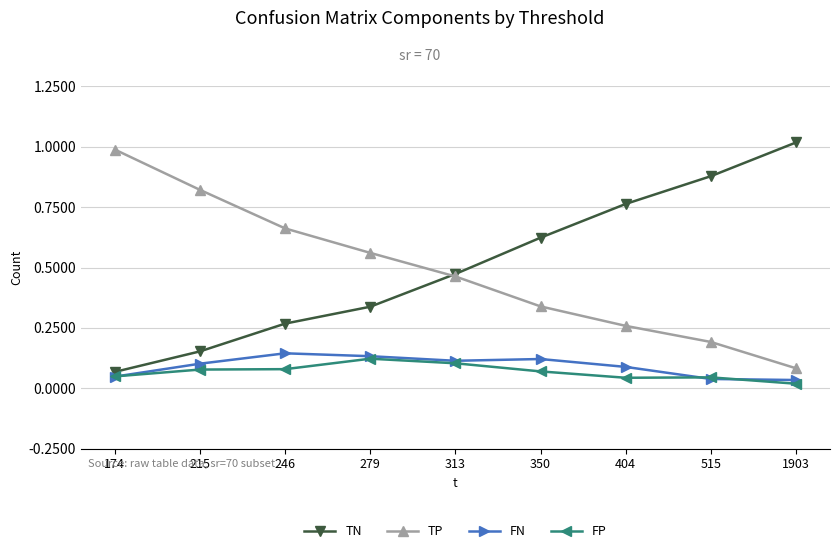

What is the difference between the highest and lowest values at 313?

0.4